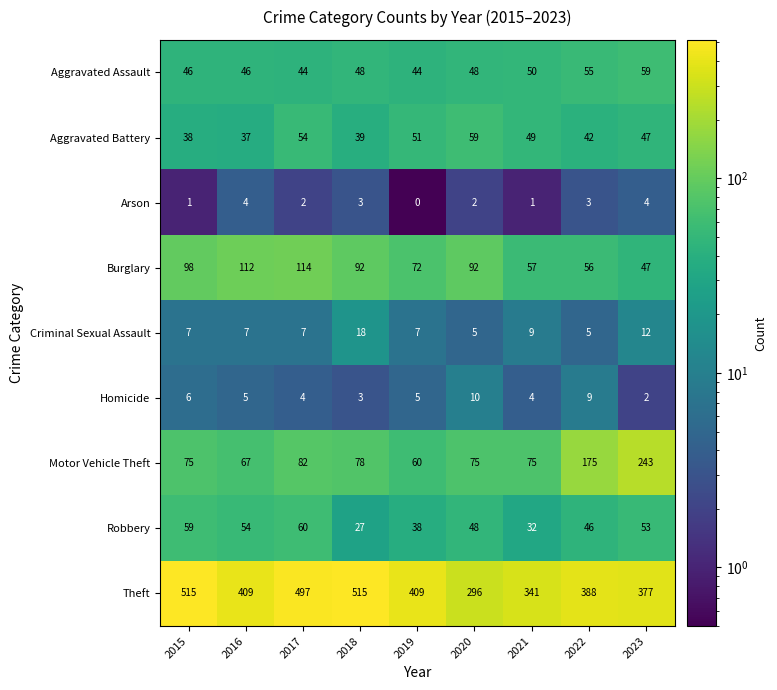

Where is Robbery nearest to the value 43?

2022